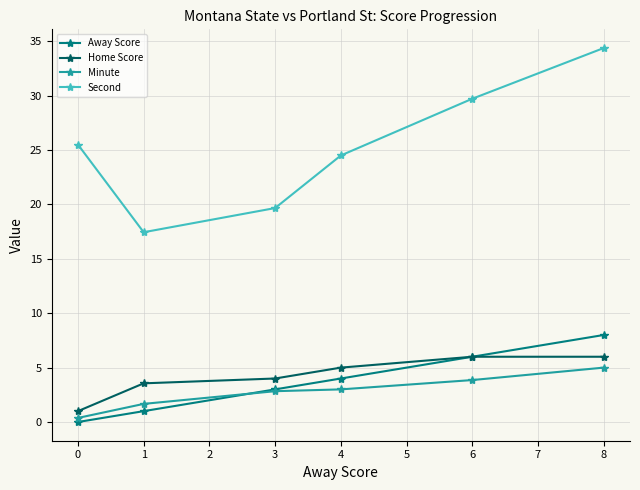

Which series changed the most between 0 and 1?

Second